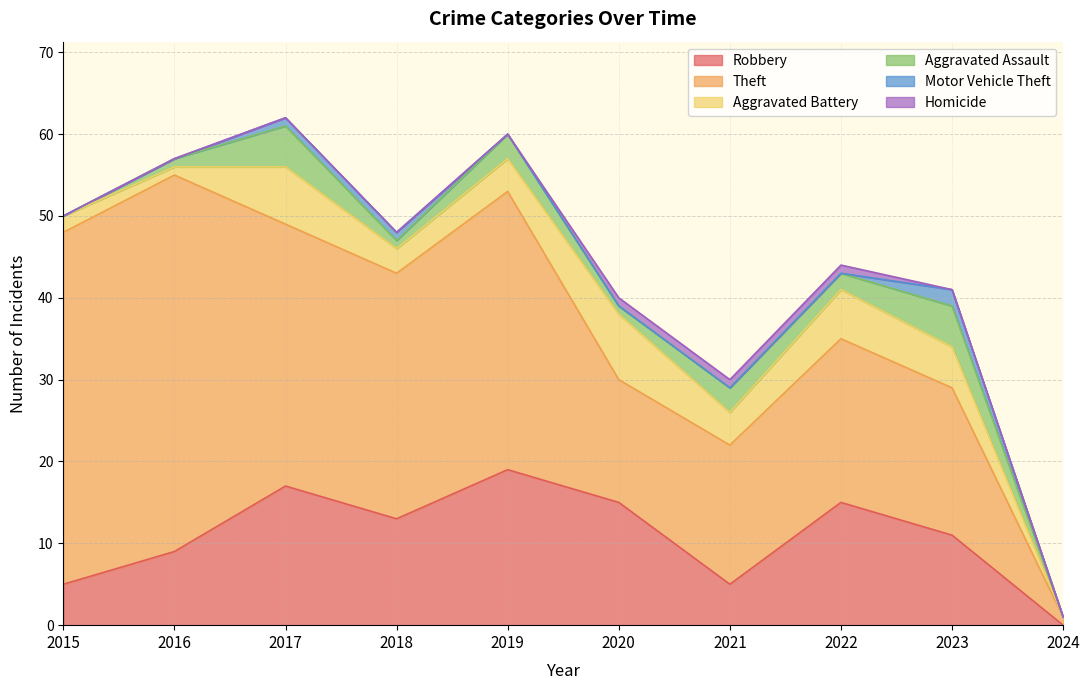

What is the total value across all series at 2019?

60